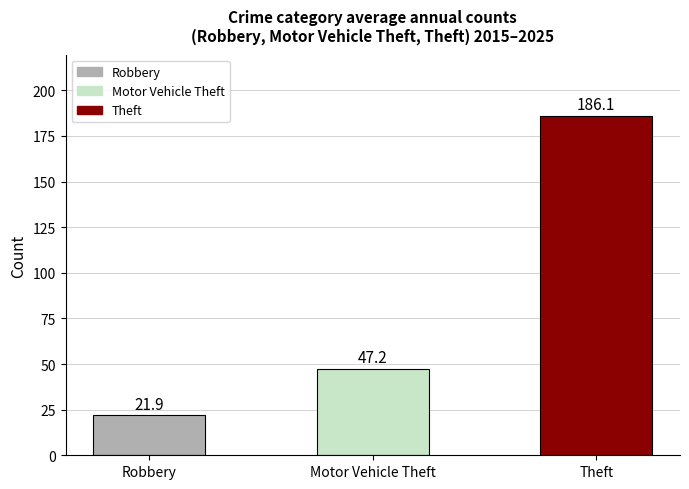

Where does the data first go above 47?

Motor Vehicle Theft